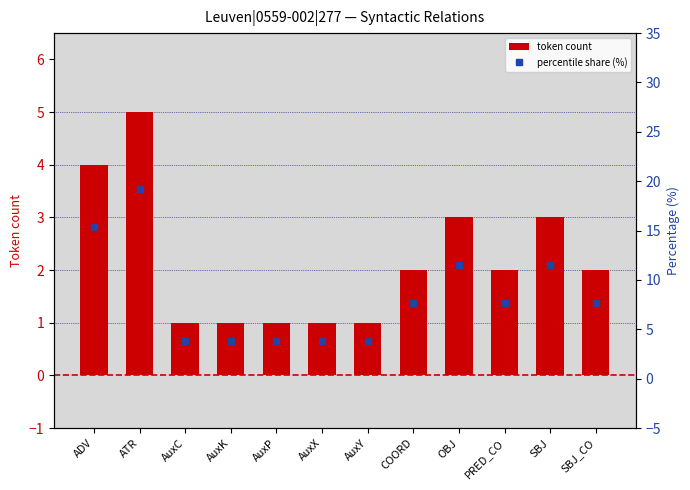

What is the sum of the token count values at COORD and PRED_CO?

4